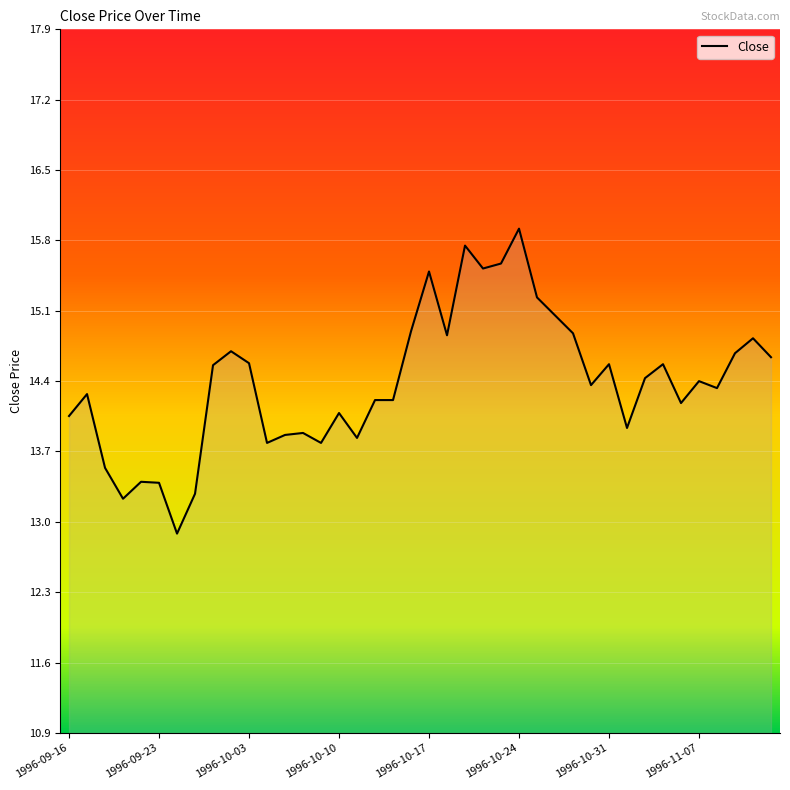

What is the minimum value shown in the chart?

12.9